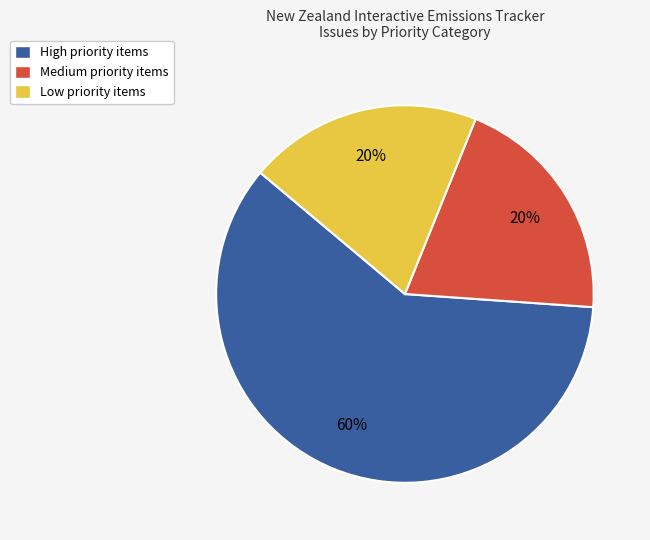

True or false: High priority items accounts for 60% of the total.

True